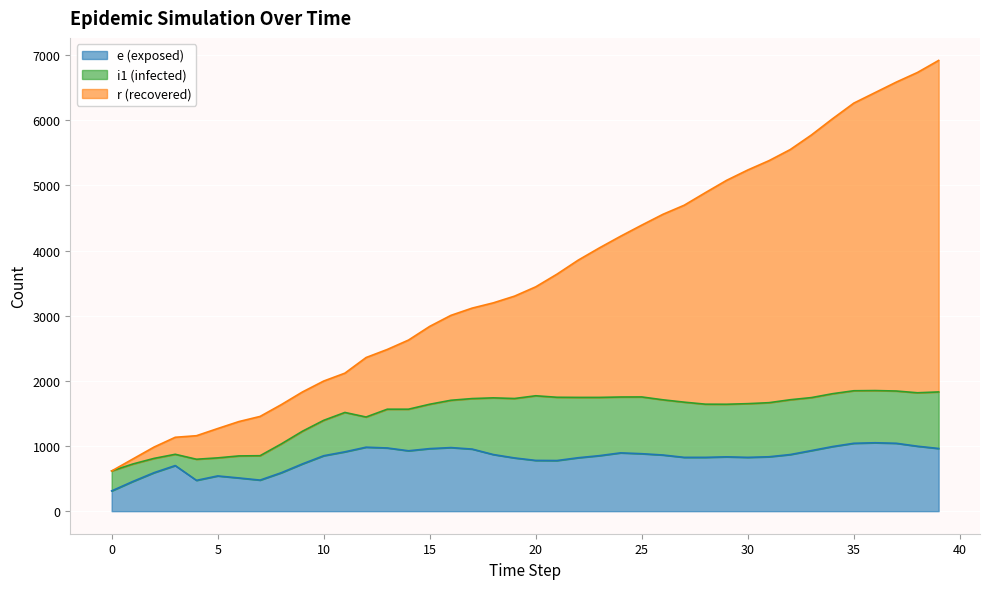

What is the difference between the second highest and minimum values in the e series?

731